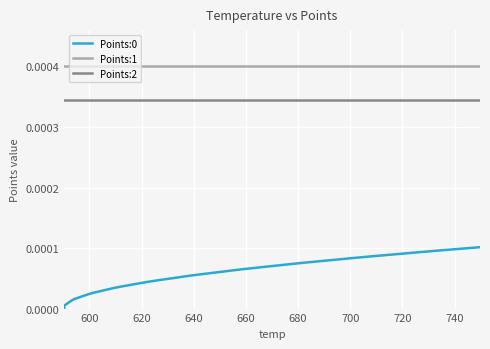

True or false: Points:0 has more than 2 interior local peaks.

False